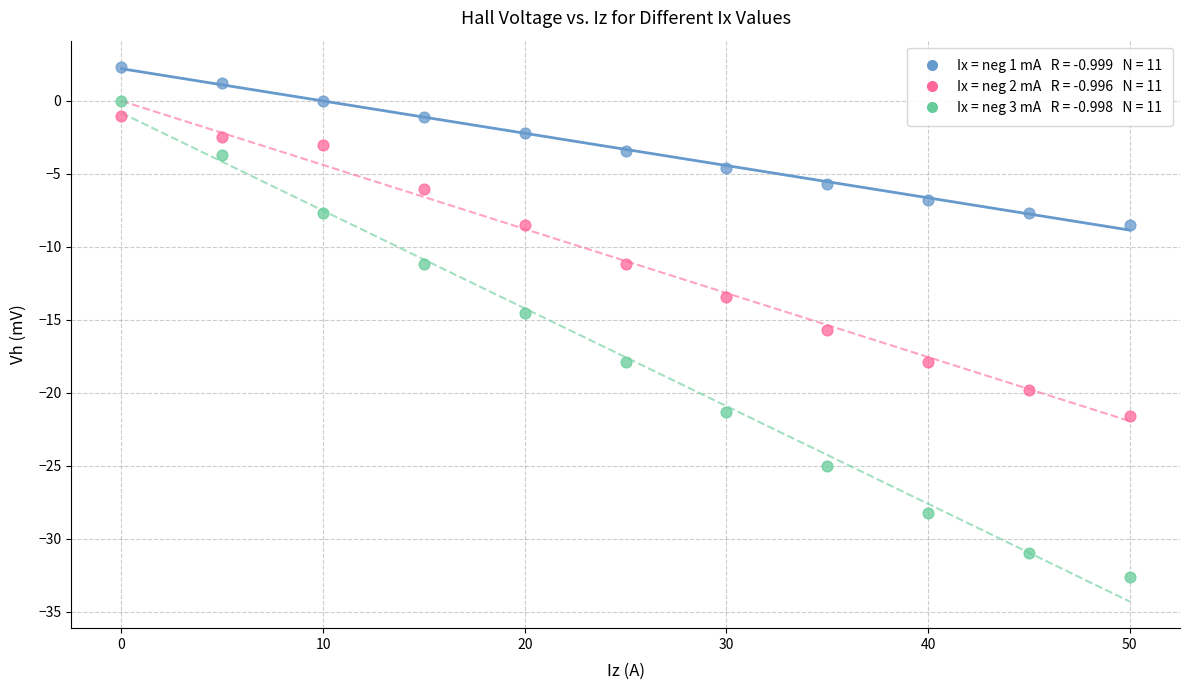

Across all data points, what is the range of Y values (max minus min)?

34.9